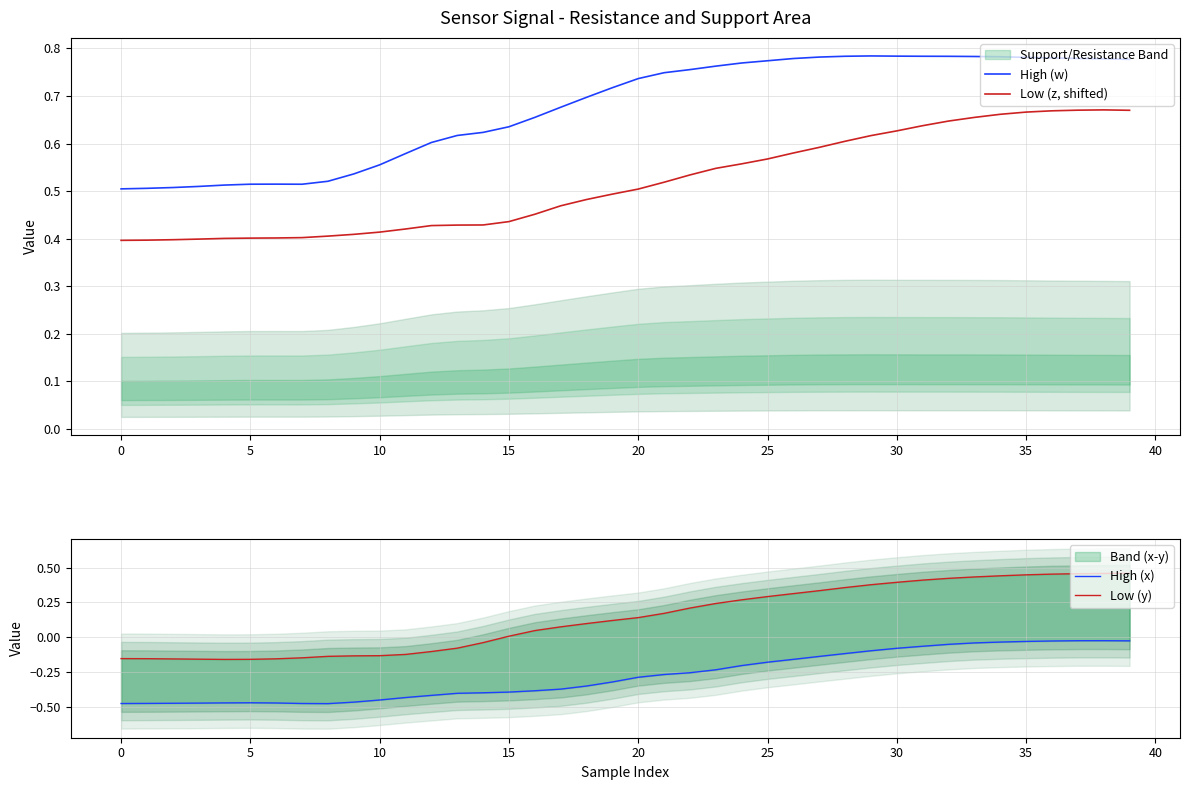

True or false: High (x) has more than 0 points higher than both neighbors.

True